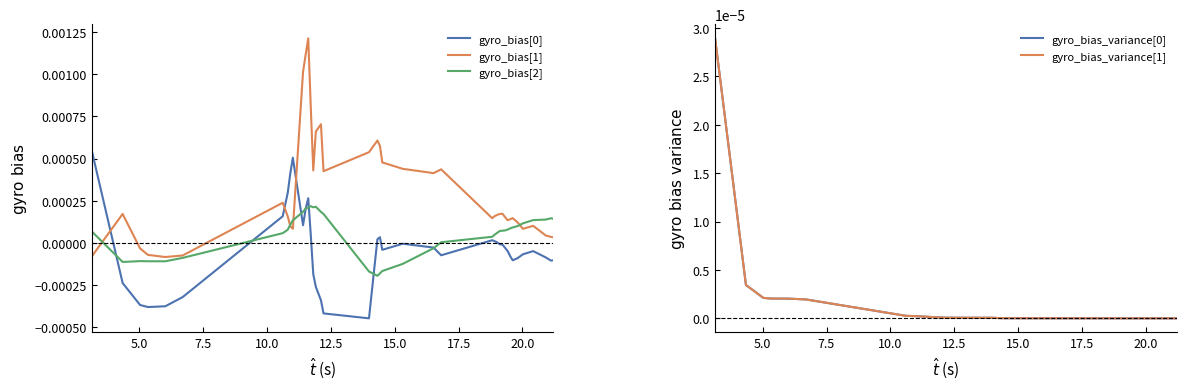

Which series ends up on top after the final intersection of gyro_bias[0] and gyro_bias[1]?

gyro_bias[1]